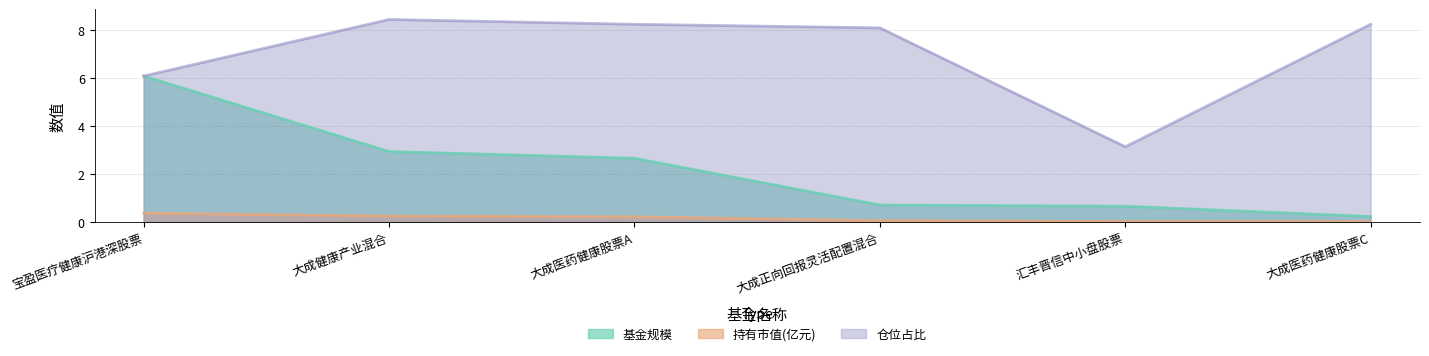

What is the label of the 3rd point from the right?

大成正向回报灵活配置混合